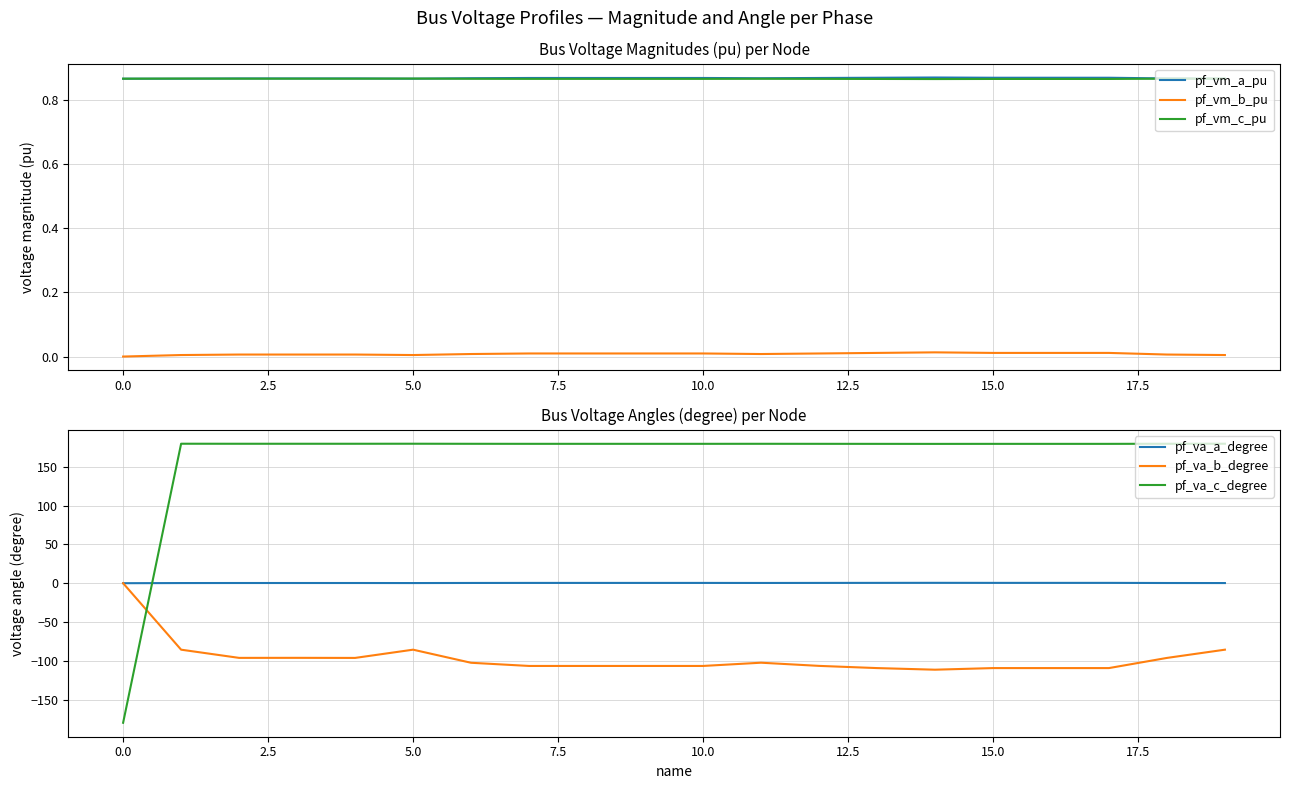

True or false: pf_vm_c_pu and pf_vm_b_pu cross at least once.

False